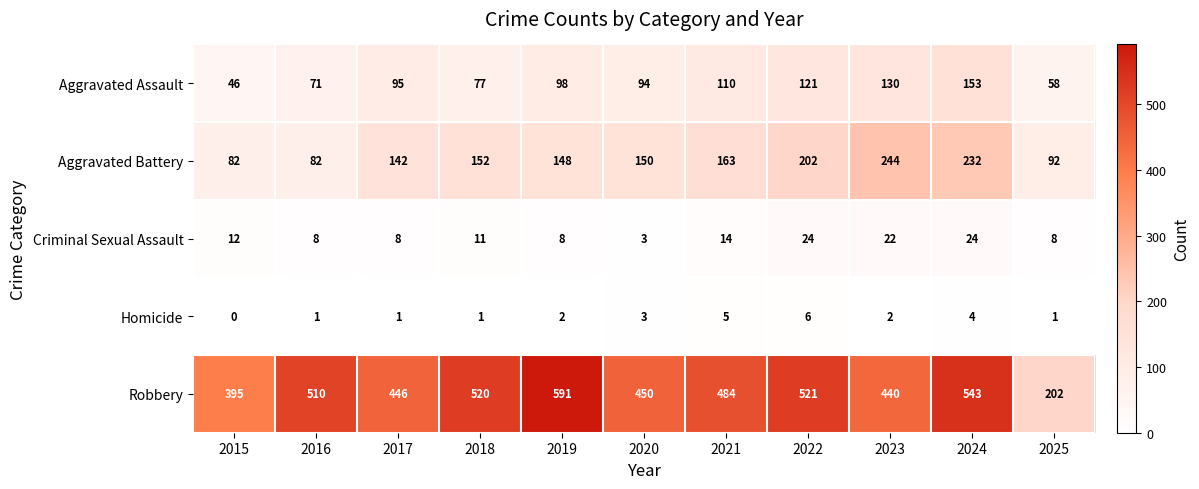

Is it true that Aggravated Battery equals 129 at 2016?

False